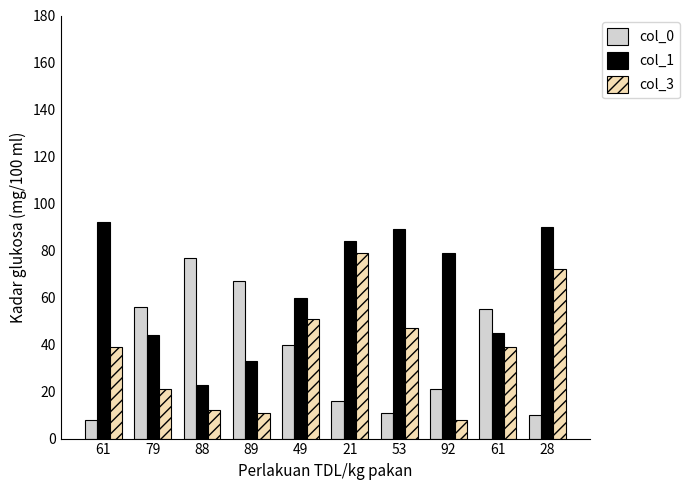

Which has a higher value, 28 or 61?

61